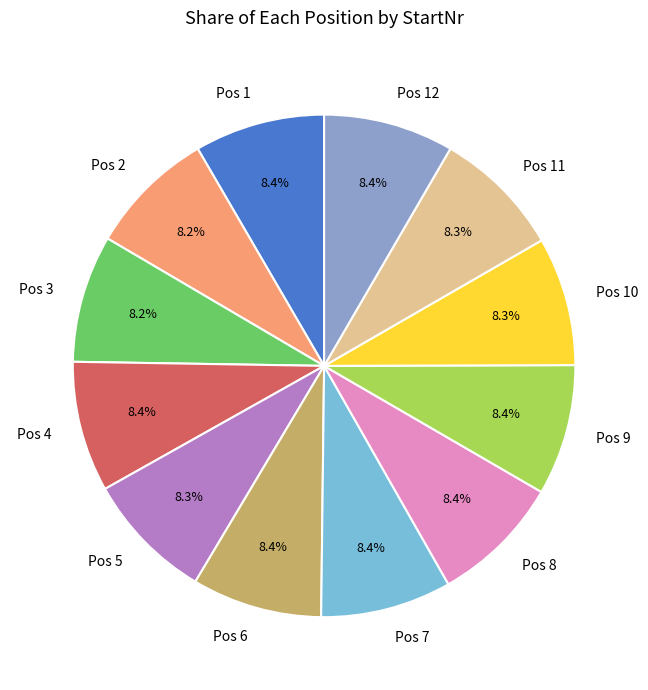

How much of the chart is everything except Pos 10?

91.7%